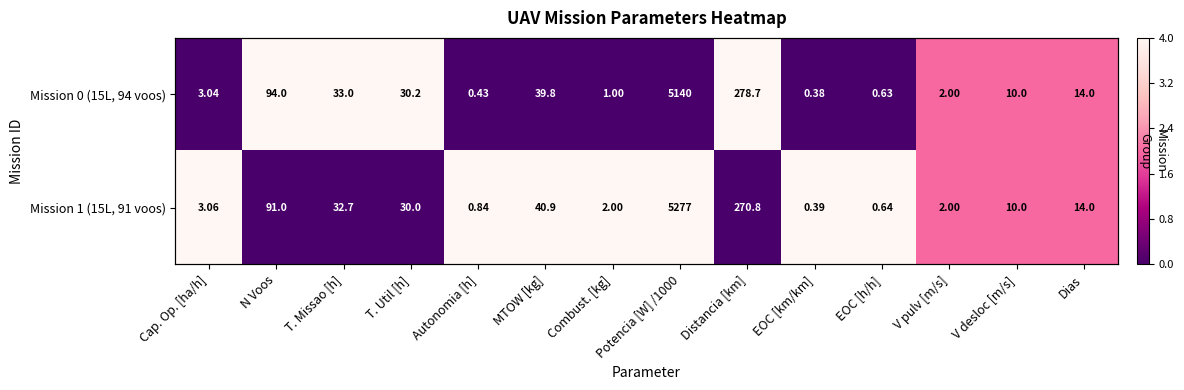

Rank the categories by Mission 1 (15L, 91 voos) value from highest to lowest.

Cap. Op. [ha/h], Autonomia [h], MTOW [kg], Combust. [kg], Potencia [W] /1000, EOC [km/km], EOC [h/h], V pulv [m/s], V desloc [m/s], Dias, N Voos, T. Missao [h], T. Util [h], Distancia [km]